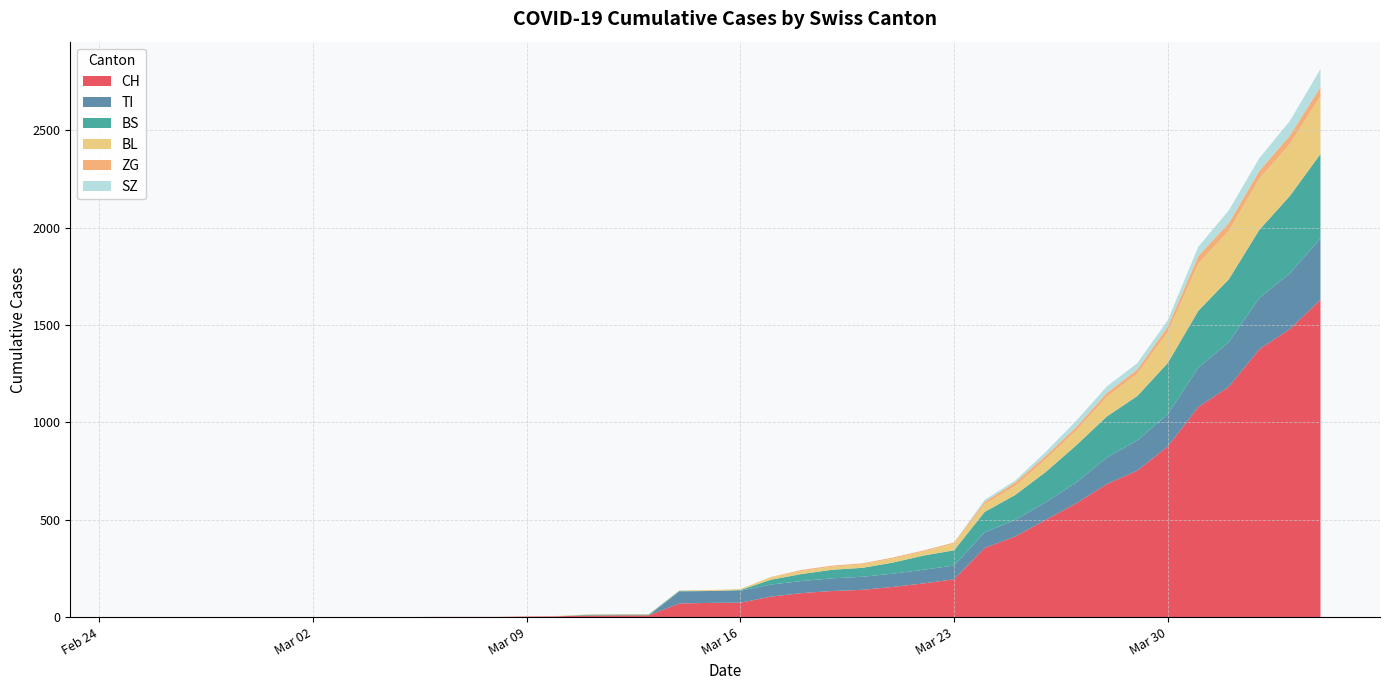

Reading left to right, transcribe all the data shown in this chart.

CH: 0	0	0	0	0	0	0	0	0	0	1	1	1	3	4	8	9	9	70	73	74	105	123	134	140	155	173	194	355	414	499	584	683	752	877	1079	1183	1376	1479	1630
TI: 0	0	0	0	0	0	0	0	0	0	0	0	0	0	0	0	0	0	61	61	61	62	62	65	67	68	70	71	80	85	91	107	136	155	165	202	229	263	287	314
BS: 0	0	0	0	0	0	0	0	0	0	0	0	0	0	0	4	4	4	4	0	4	25	36	44	46	57	73	78	105	128	155	191	211	228	263	292	323	350	397	434
BL: 0	0	0	0	0	0	0	0	0	0	0	0	0	1	2	2	2	2	2	5	5	13	16	16	18	21	21	35	40	46	65	76	100	115	158	242	249	262	266	298
ZG: 0	0	0	0	0	0	0	0	0	0	0	0	0	0	0	0	0	0	0	0	0	1	5	5	5	5	5	5	12	18	18	18	21	21	29	39	40	41	44	46
SZ: 0	0	0	0	0	0	0	0	0	0	0	0	0	0	0	0	0	0	0	0	0	0	0	0	0	0	0	0	10	10	20	32	33	33	33	48	65	65	75	92